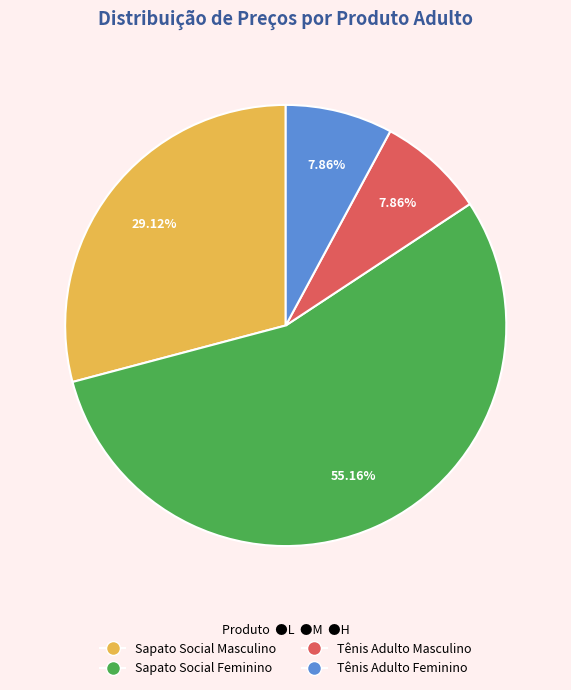

To the nearest percent, what is the average slice percentage?

25%